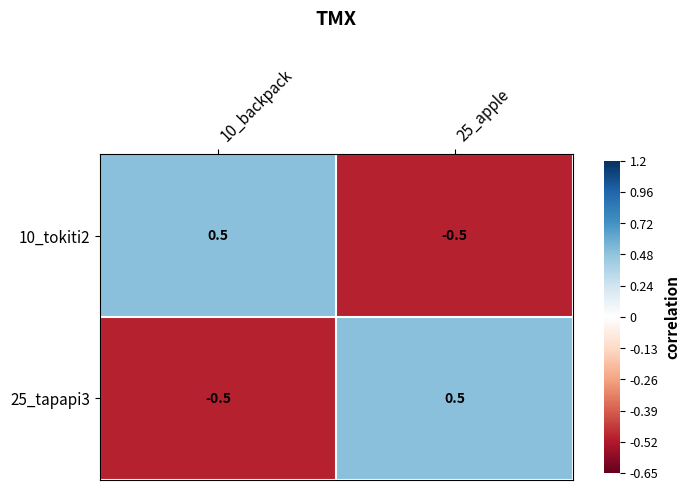

Where does the 25_tapapi3 series first go above 0?

25_apple